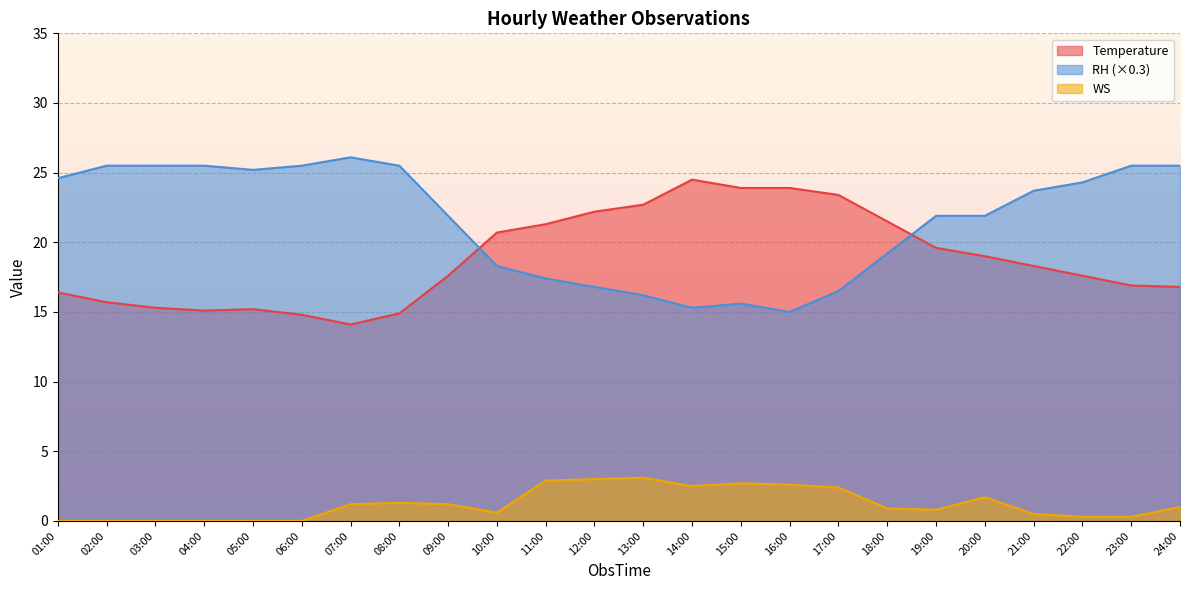

What is the sum of all RH values?

518.4